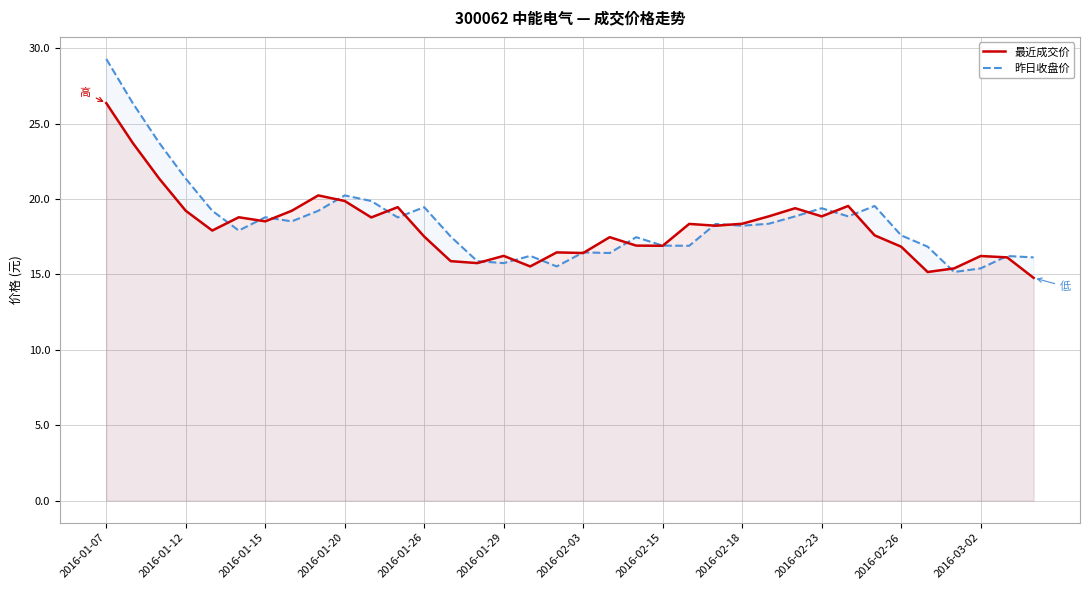

How many categories are shown in the chart?

36